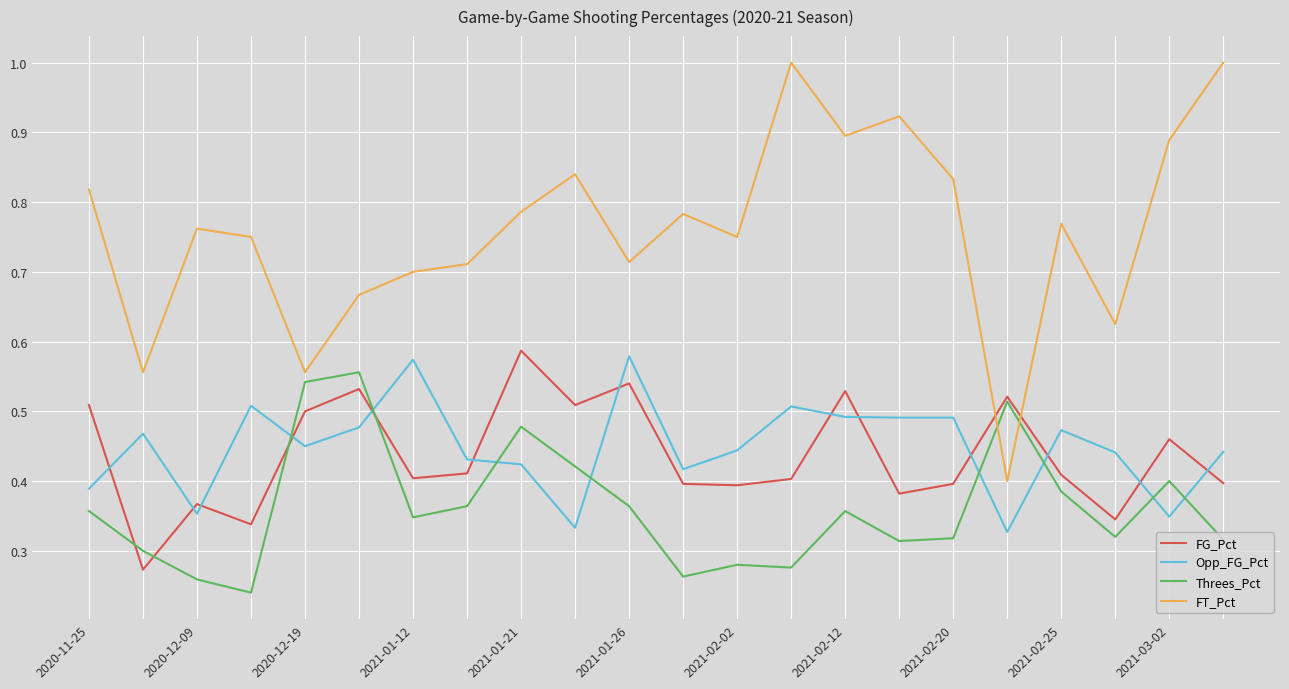

Which series ends up on top after the final intersection of Opp_FG_Pct and Threes_Pct?

Opp_FG_Pct